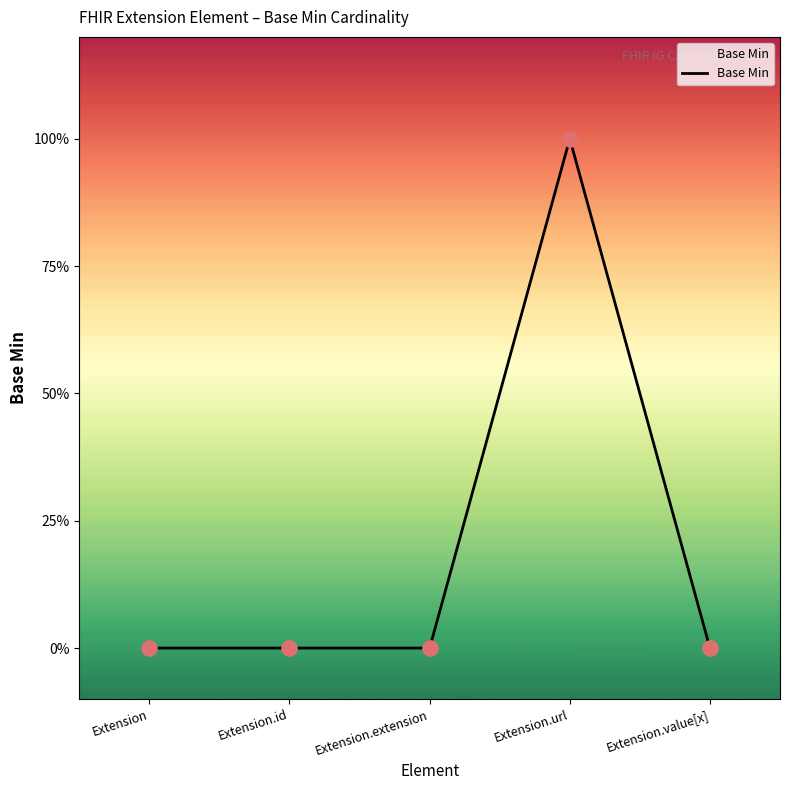

What is the change in value from Extension.id to Extension.url?

+1